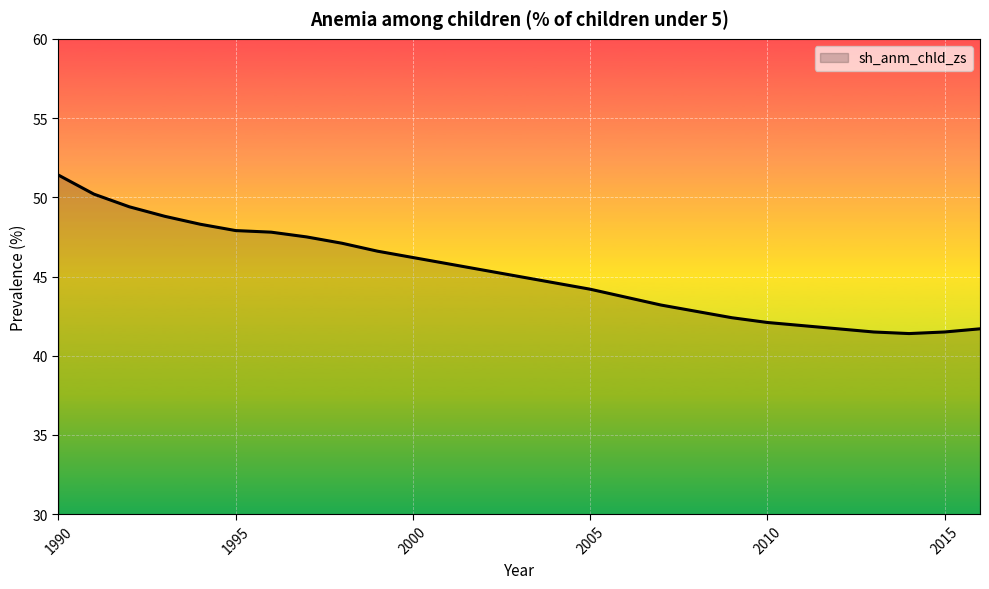

What is the difference between the second highest and second lowest values?

8.7